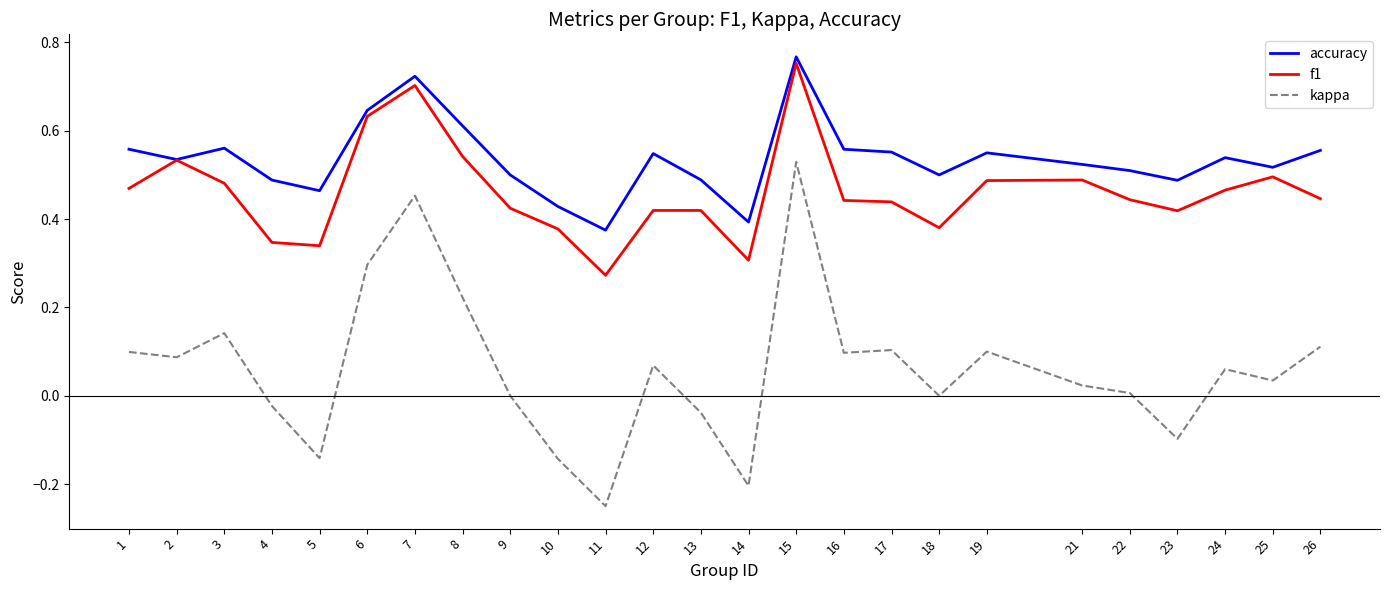

At which category does kappa reach its first local valley?

2